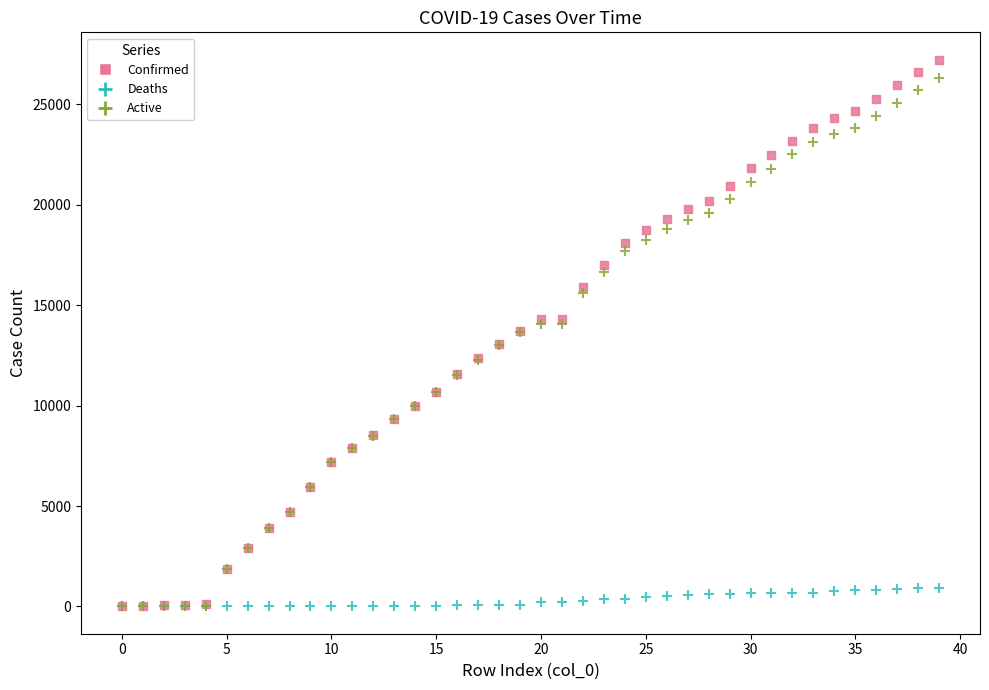

What are all the series names shown in the legend?

Confirmed, Deaths, Active